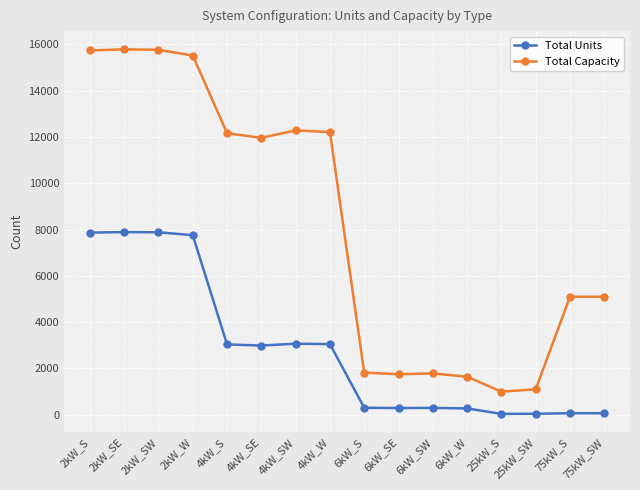

What is the maximum value shown in the chart?

15788